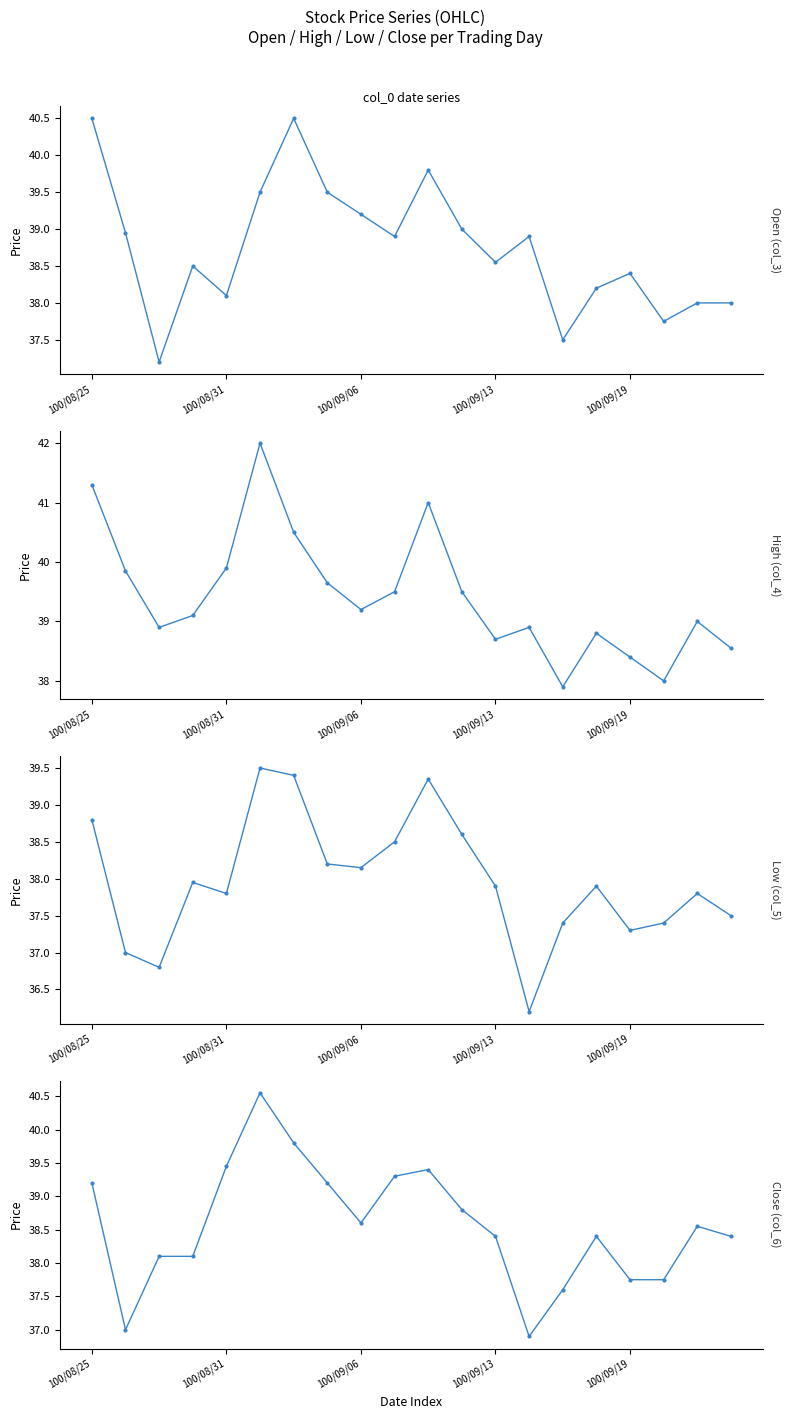

At which category does High (col_4) reach its first local peak?

5